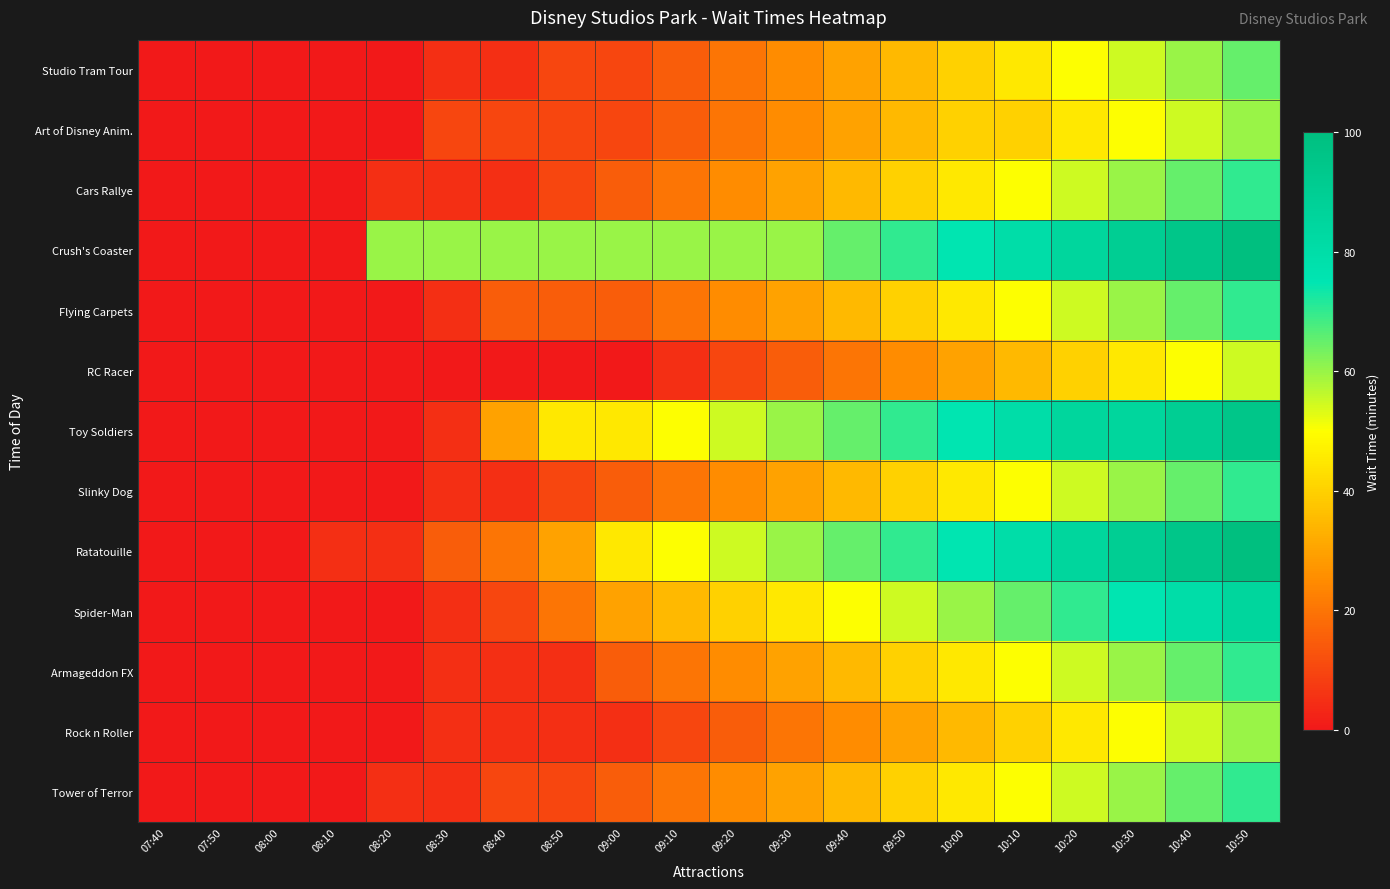

Reading left to right, list all the values displayed in this chart.

Studio Tram Tour: 07:40=0	07:50=0	08:00=0	08:10=0	08:20=0	08:30=5	08:40=5	08:50=10	09:00=10	09:10=15	09:20=20	09:30=25	09:40=30	09:50=35	10:00=40	10:10=45	10:20=50	10:30=55	10:40=60	10:50=65
Art of Disney Anim.: 07:40=0	07:50=0	08:00=0	08:10=0	08:20=0	08:30=10	08:40=10	08:50=10	09:00=10	09:10=15	09:20=20	09:30=25	09:40=30	09:50=35	10:00=40	10:10=40	10:20=45	10:30=50	10:40=55	10:50=60
Cars Rallye: 07:40=0	07:50=0	08:00=0	08:10=0	08:20=5	08:30=5	08:40=5	08:50=10	09:00=15	09:10=20	09:20=25	09:30=30	09:40=35	09:50=40	10:00=45	10:10=50	10:20=55	10:30=60	10:40=65	10:50=70
Crush's Coaster: 07:40=0	07:50=0	08:00=0	08:10=0	08:20=60	08:30=60	08:40=60	08:50=60	09:00=60	09:10=60	09:20=60	09:30=60	09:40=65	09:50=70	10:00=75	10:10=80	10:20=85	10:30=90	10:40=95	10:50=100
Flying Carpets: 07:40=0	07:50=0	08:00=0	08:10=0	08:20=0	08:30=5	08:40=15	08:50=15	09:00=15	09:10=20	09:20=25	09:30=30	09:40=35	09:50=40	10:00=45	10:10=50	10:20=55	10:30=60	10:40=65	10:50=70
RC Racer: 07:40=0	07:50=0	08:00=0	08:10=0	08:20=0	08:30=0	08:40=0	08:50=0	09:00=0	09:10=5	09:20=10	09:30=15	09:40=20	09:50=25	10:00=30	10:10=35	10:20=40	10:30=45	10:40=50	10:50=55
Toy Soldiers: 07:40=0	07:50=0	08:00=0	08:10=0	08:20=0	08:30=5	08:40=30	08:50=45	09:00=45	09:10=50	09:20=55	09:30=60	09:40=65	09:50=70	10:00=75	10:10=80	10:20=85	10:30=85	10:40=90	10:50=95
Slinky Dog: 07:40=0	07:50=0	08:00=0	08:10=0	08:20=0	08:30=5	08:40=5	08:50=10	09:00=15	09:10=20	09:20=25	09:30=30	09:40=35	09:50=40	10:00=45	10:10=50	10:20=55	10:30=60	10:40=65	10:50=70
Ratatouille: 07:40=0	07:50=0	08:00=0	08:10=5	08:20=5	08:30=15	08:40=20	08:50=30	09:00=45	09:10=50	09:20=55	09:30=60	09:40=65	09:50=70	10:00=75	10:10=80	10:20=85	10:30=90	10:40=95	10:50=100
Spider-Man: 07:40=0	07:50=0	08:00=0	08:10=0	08:20=0	08:30=5	08:40=10	08:50=20	09:00=30	09:10=35	09:20=40	09:30=45	09:40=50	09:50=55	10:00=60	10:10=65	10:20=70	10:30=75	10:40=80	10:50=85
Armageddon FX: 07:40=0	07:50=0	08:00=0	08:10=0	08:20=0	08:30=5	08:40=5	08:50=5	09:00=15	09:10=20	09:20=25	09:30=30	09:40=35	09:50=40	10:00=45	10:10=50	10:20=55	10:30=60	10:40=65	10:50=70
Rock n Roller: 07:40=0	07:50=0	08:00=0	08:10=0	08:20=0	08:30=5	08:40=5	08:50=5	09:00=5	09:10=10	09:20=15	09:30=20	09:40=25	09:50=30	10:00=35	10:10=40	10:20=45	10:30=50	10:40=55	10:50=60
Tower of Terror: 07:40=0	07:50=0	08:00=0	08:10=0	08:20=5	08:30=5	08:40=10	08:50=10	09:00=15	09:10=20	09:20=25	09:30=30	09:40=35	09:50=40	10:00=45	10:10=50	10:20=55	10:30=60	10:40=65	10:50=70